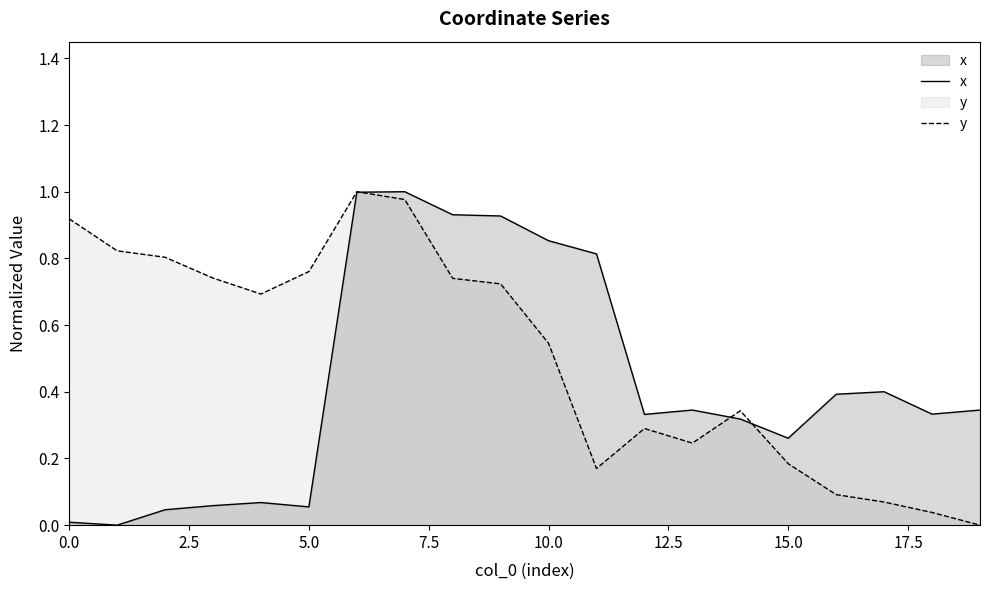

List the series in order of their overall mean, highest first.

y, x